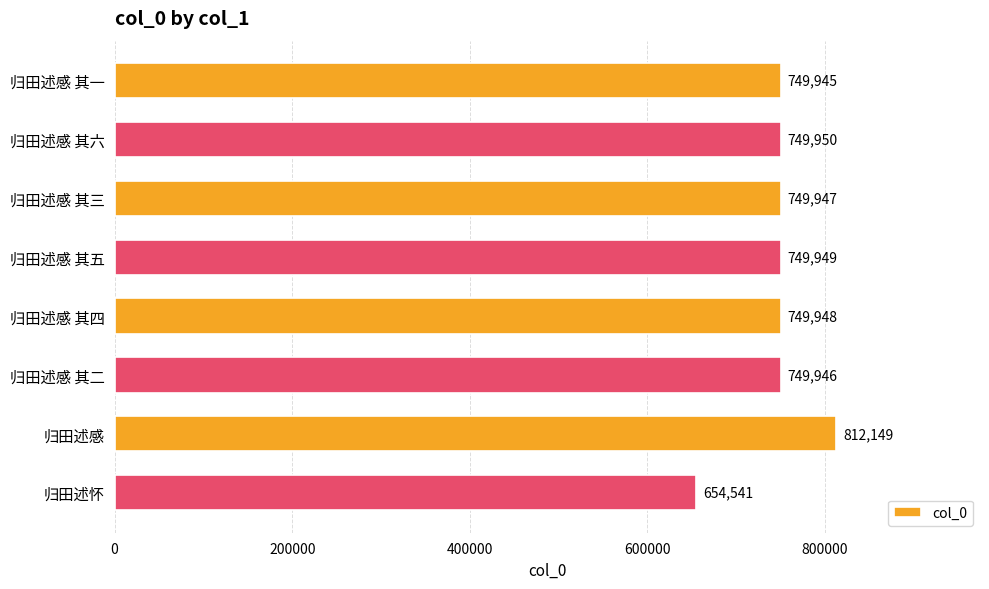

List the labels in order of value, smallest first.

归田述怀, 归田述感 其一, 归田述感 其二, 归田述感 其三, 归田述感 其四, 归田述感 其五, 归田述感 其六, 归田述感